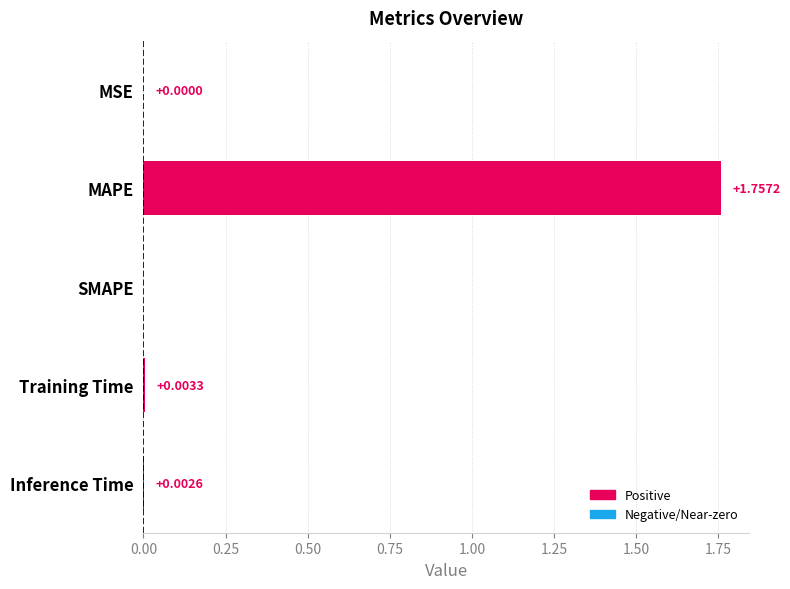

Which category has the highest value across all series?

MAPE